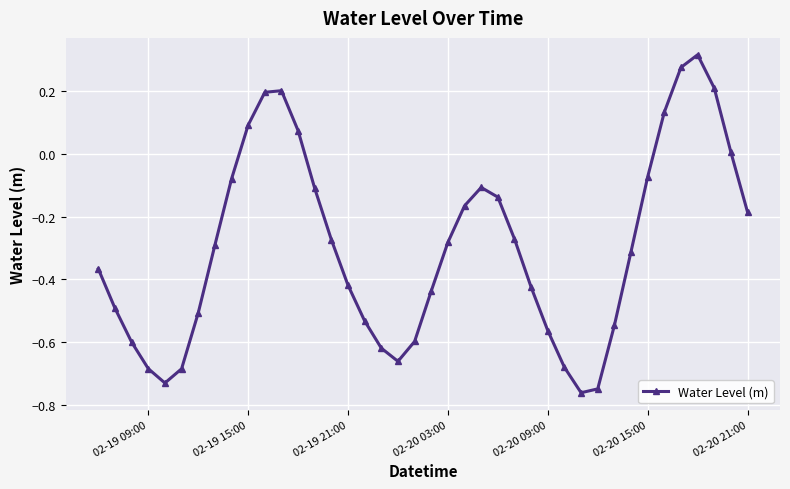

How many points are higher than both their immediate neighbors (excluding endpoints)?

3